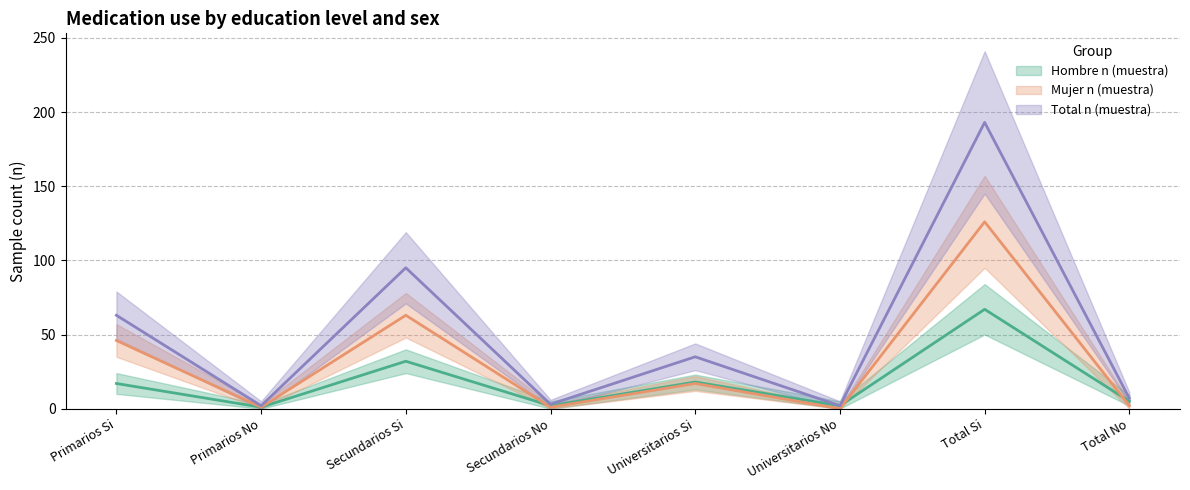

Which series changed the most between Primarios No and Secundarios Si?

Total n (muestra) (mean)